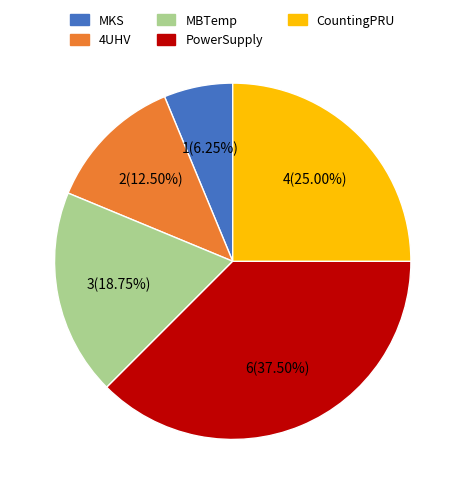

How many segments does this pie chart have?

5